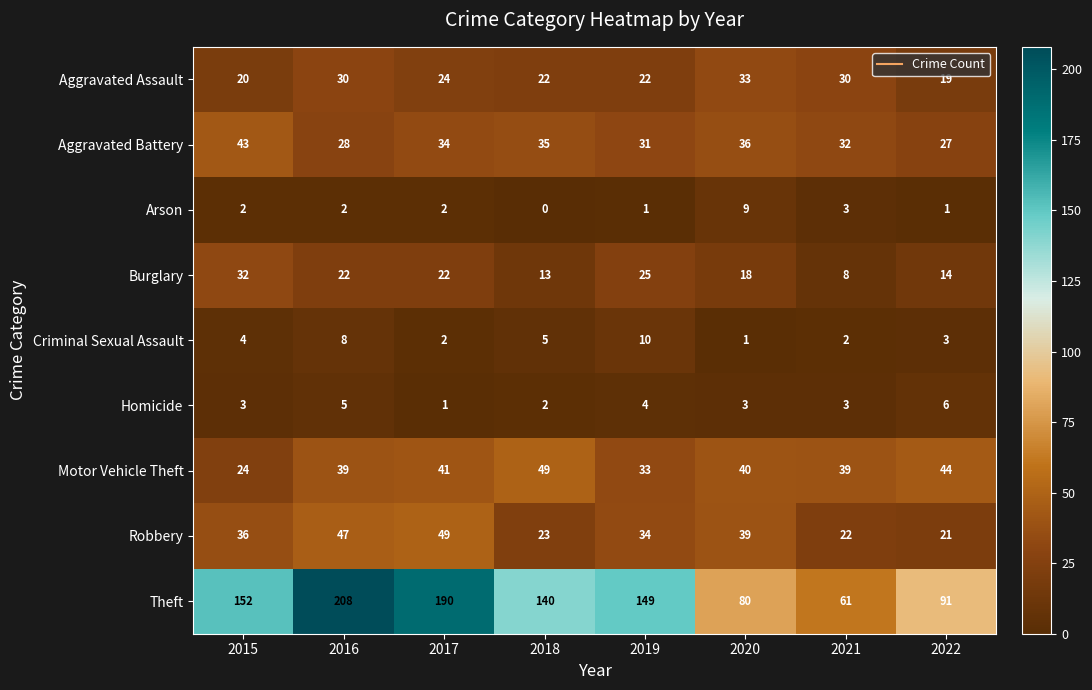

The Aggravated Assault series shows 17 at 2016. True or false?

False